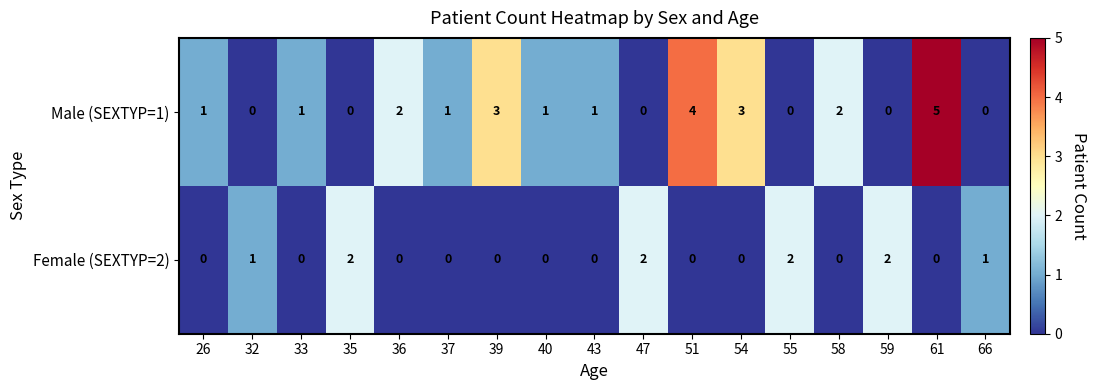

What value does the Male (SEXTYP=1) series have at 54?

3